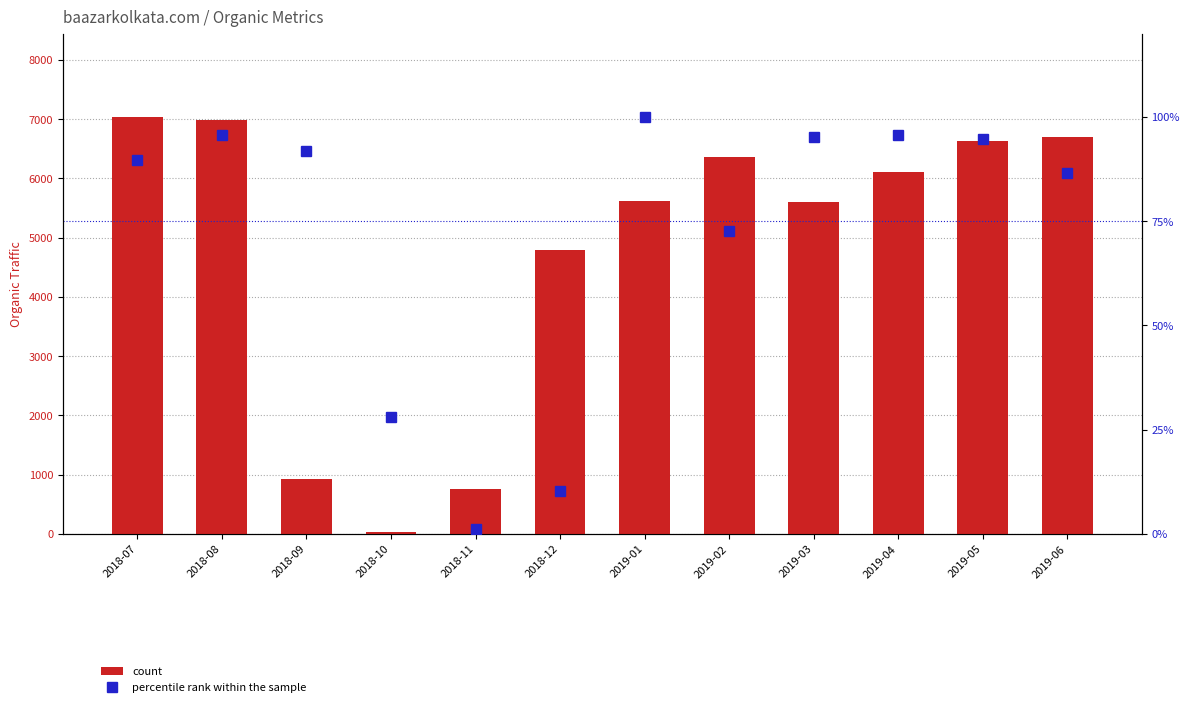

Rank the series by their maximum value, from lowest to highest.

percentile rank within the sample, count